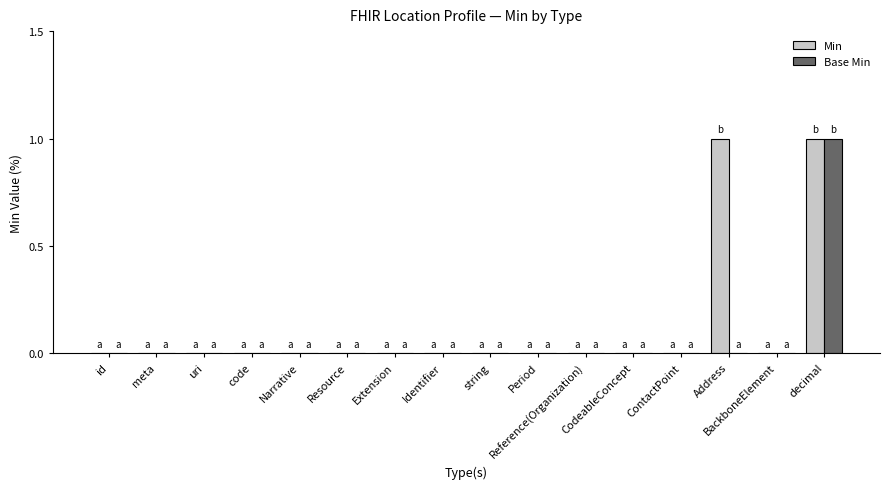

Which series has the largest total across all categories?

Min